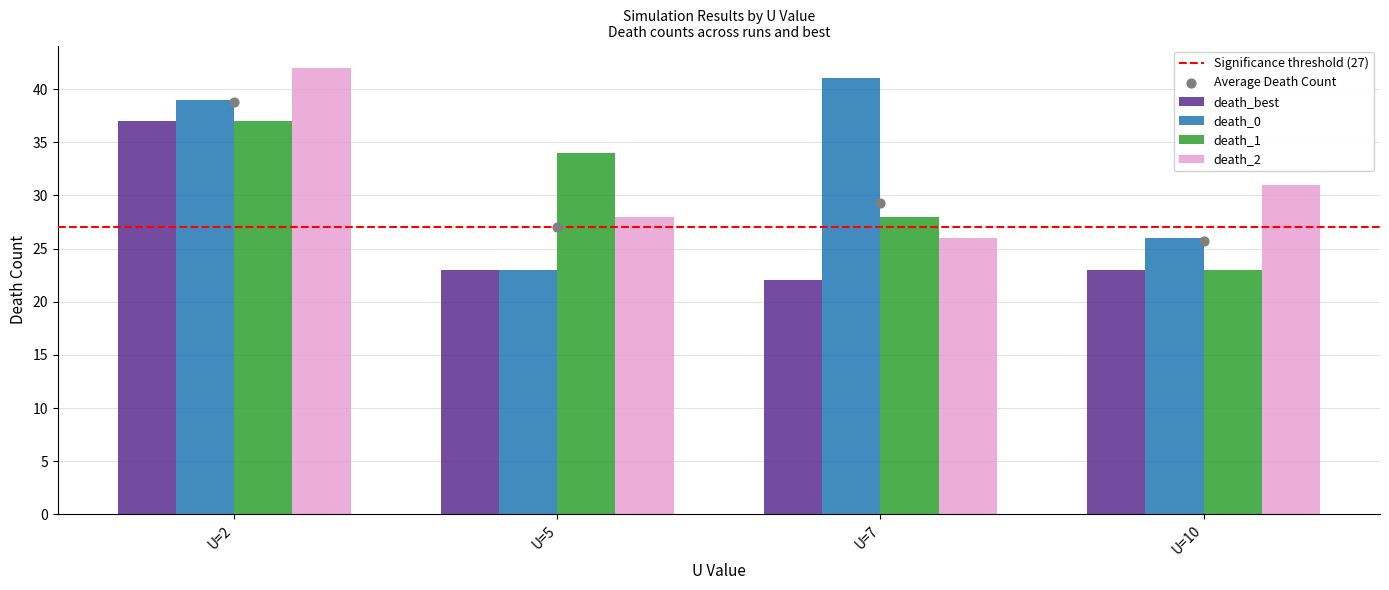

Which series reaches the maximum Y coordinate?

death_2